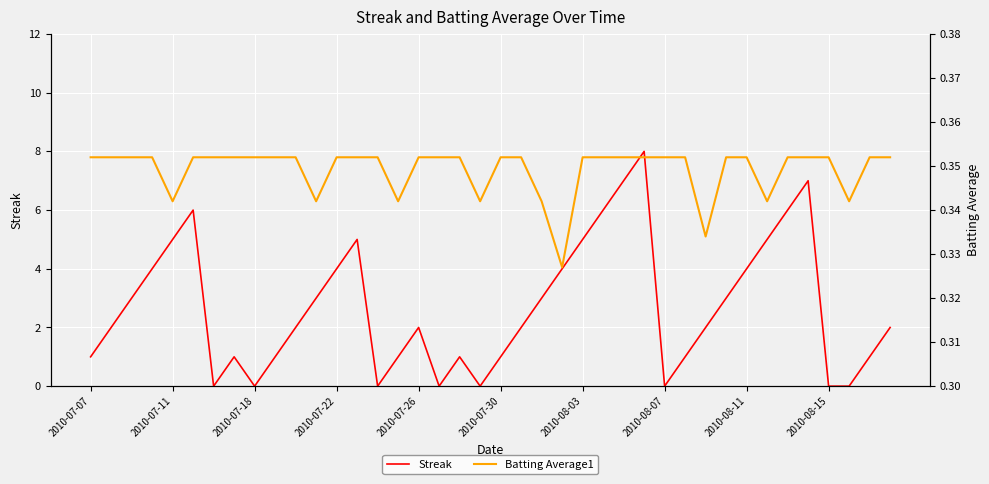

What is the greatest value displayed?

8.0